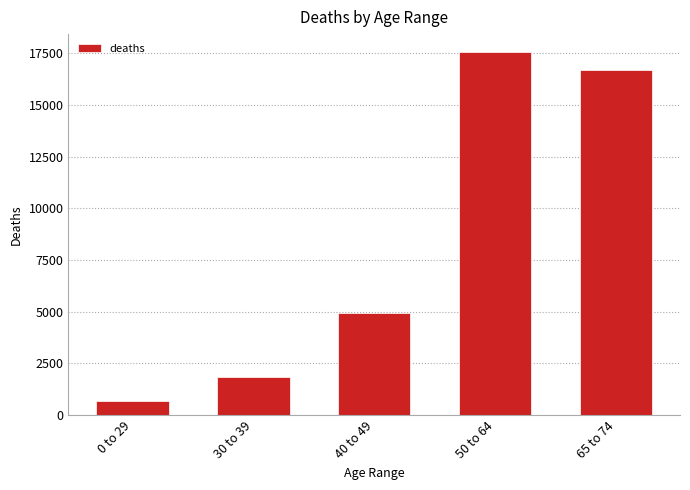

How many bars are there in total?

5